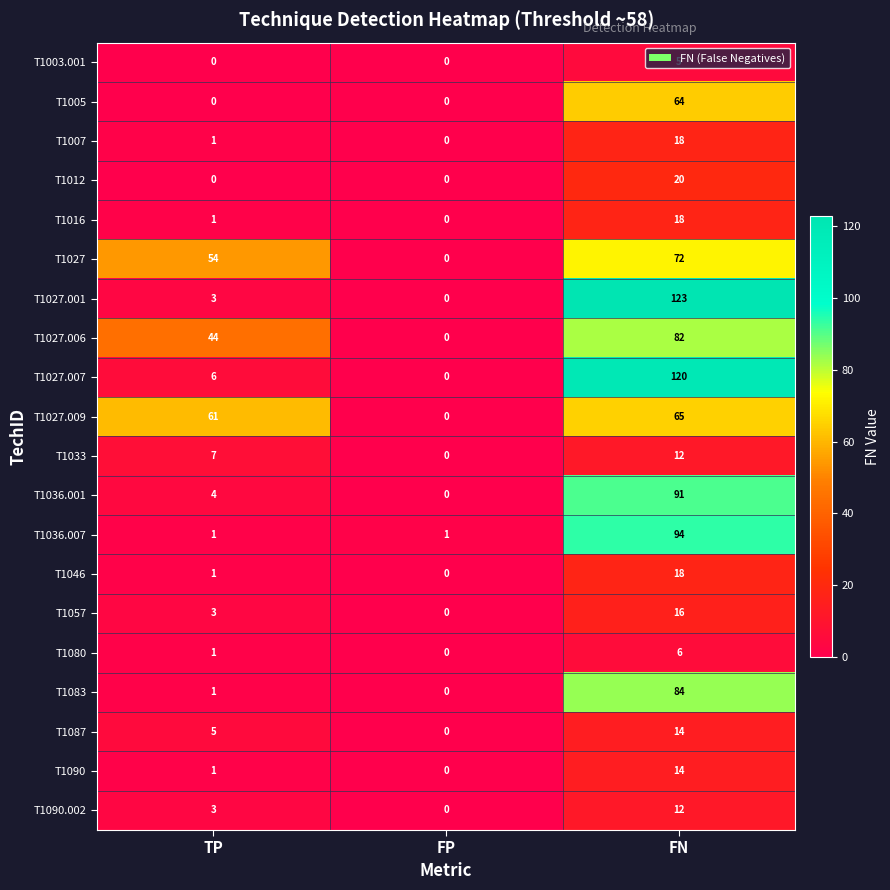

True or false: T1036.001 has a value of 158 at FN.

False